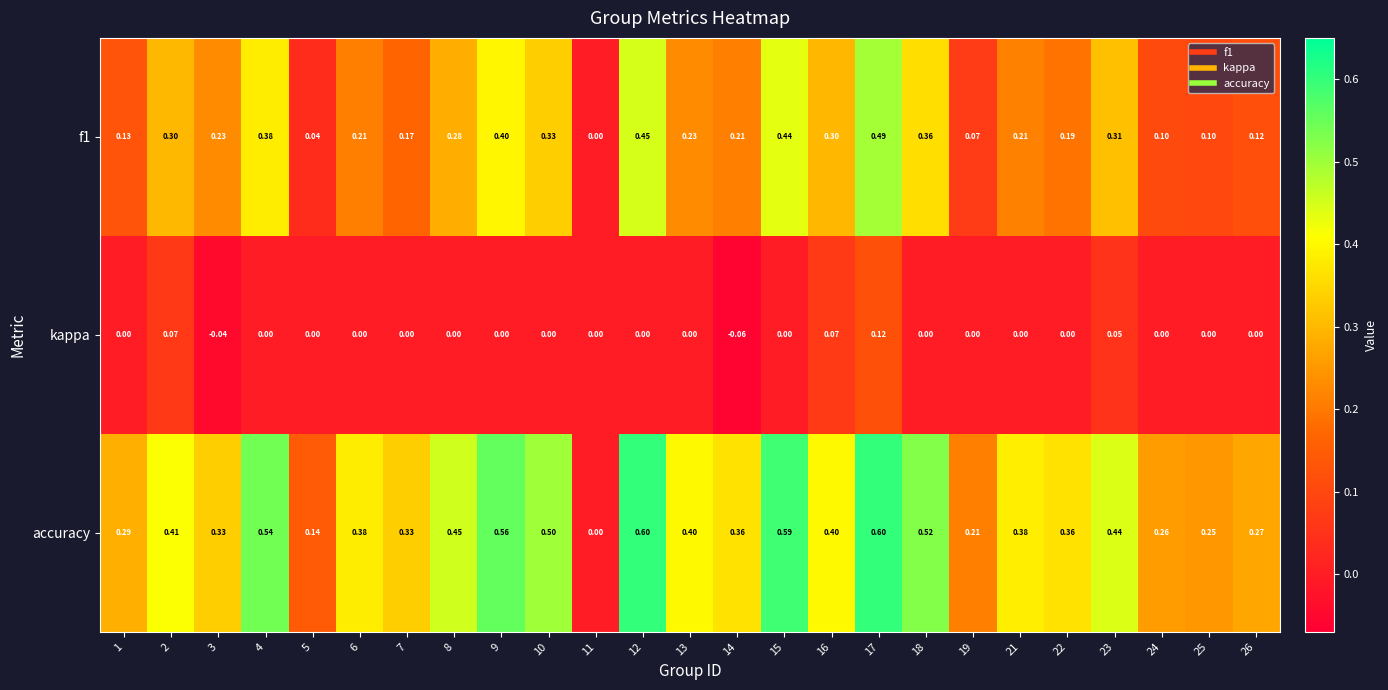

At which category is the sum across all series the highest?

17